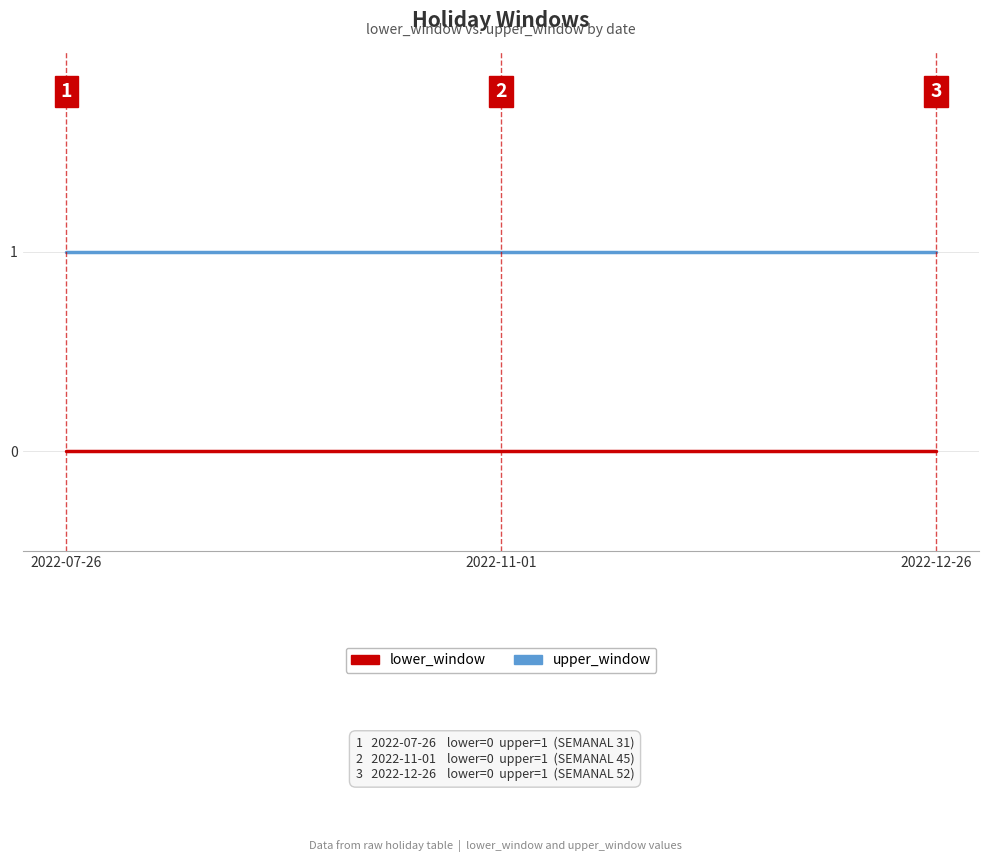

Is it true that lower_window equals 0 at 2022-11-01?

True